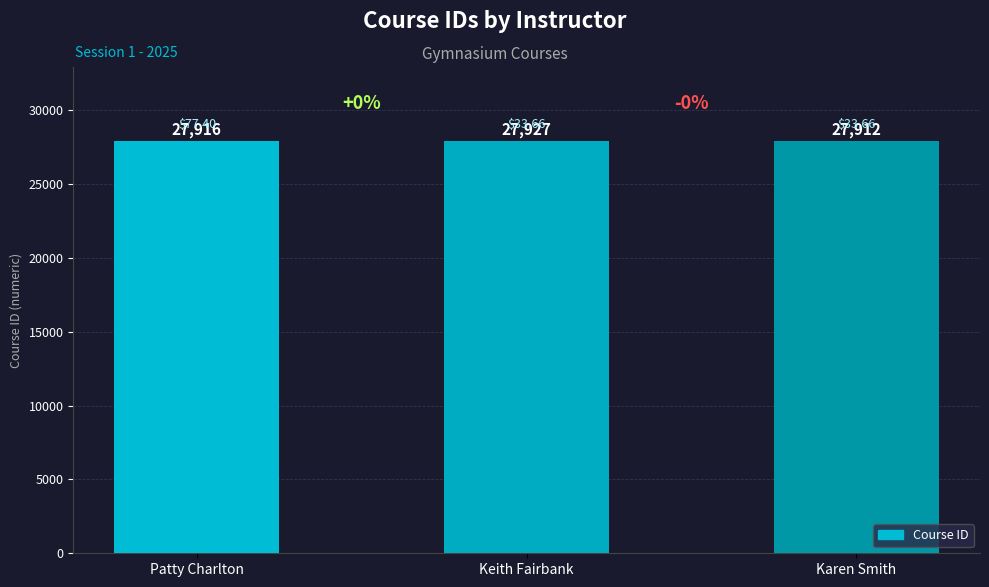

List the labels in order of value, largest first.

Keith Fairbank, Patty Charlton, Karen Smith